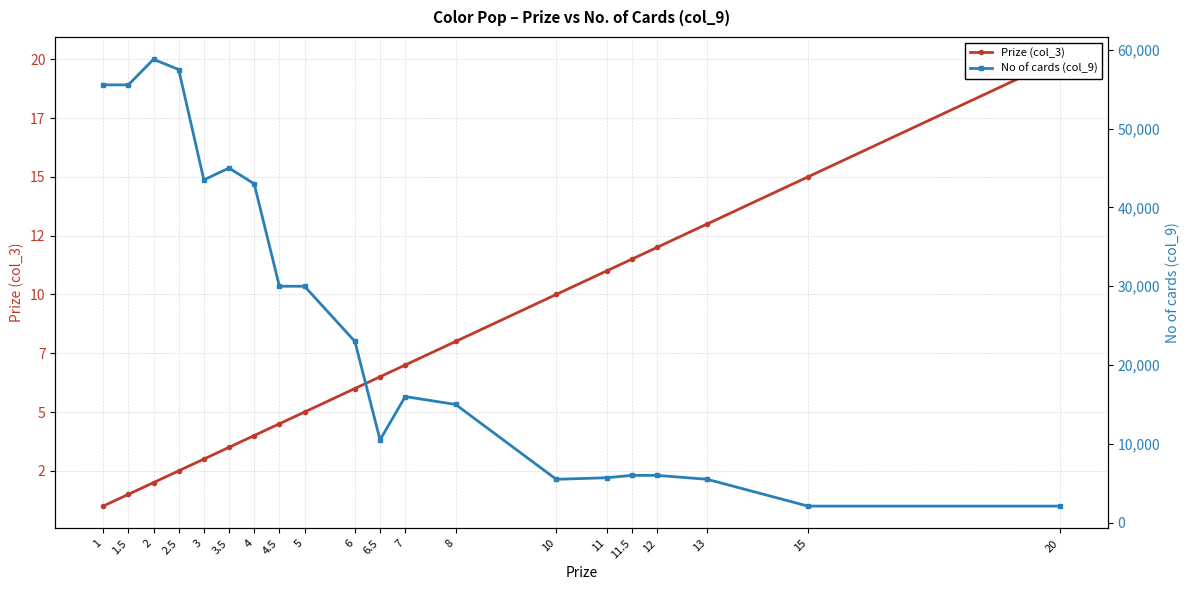

What is the lowest value of the No of cards (col_9) series?

2100.0